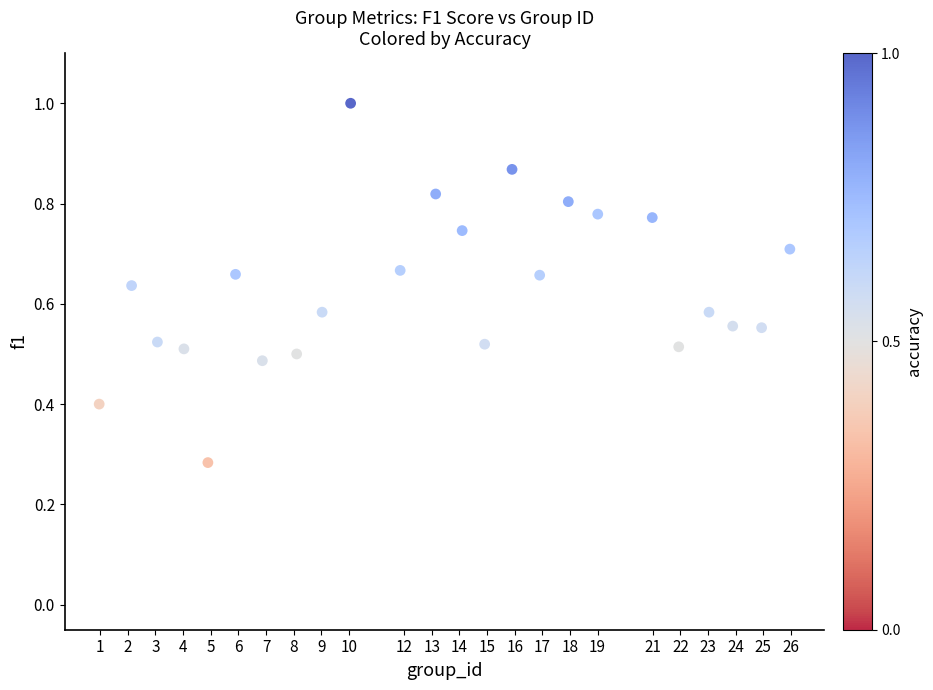

What is the range of X values (max minus min)?

25.0